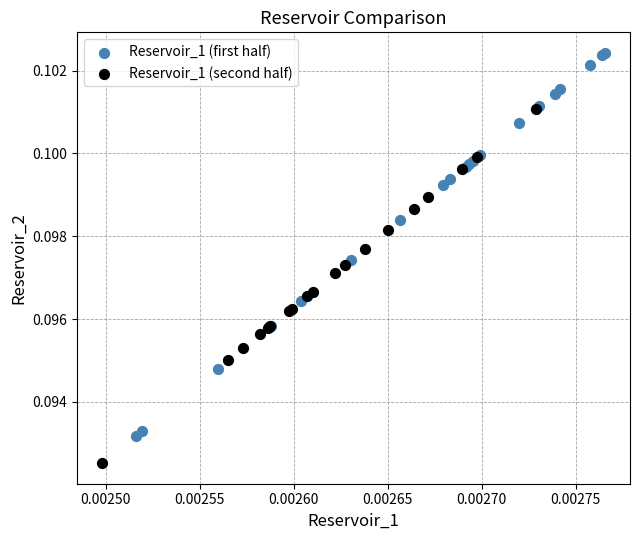

Which series reaches the minimum Y coordinate?

Reservoir_1 (second half)